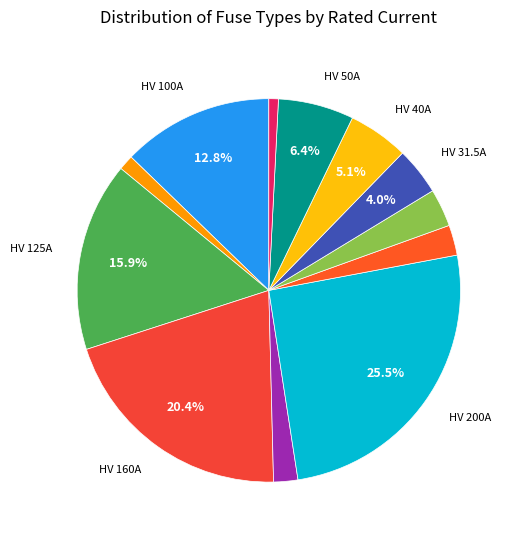

Count the number of slices in the pie.

12